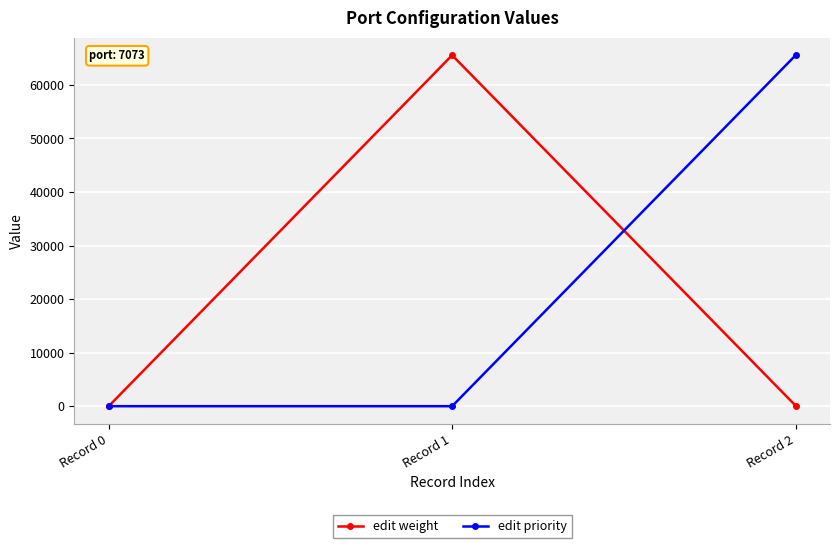

What is the maximum value for edit weight?

65536